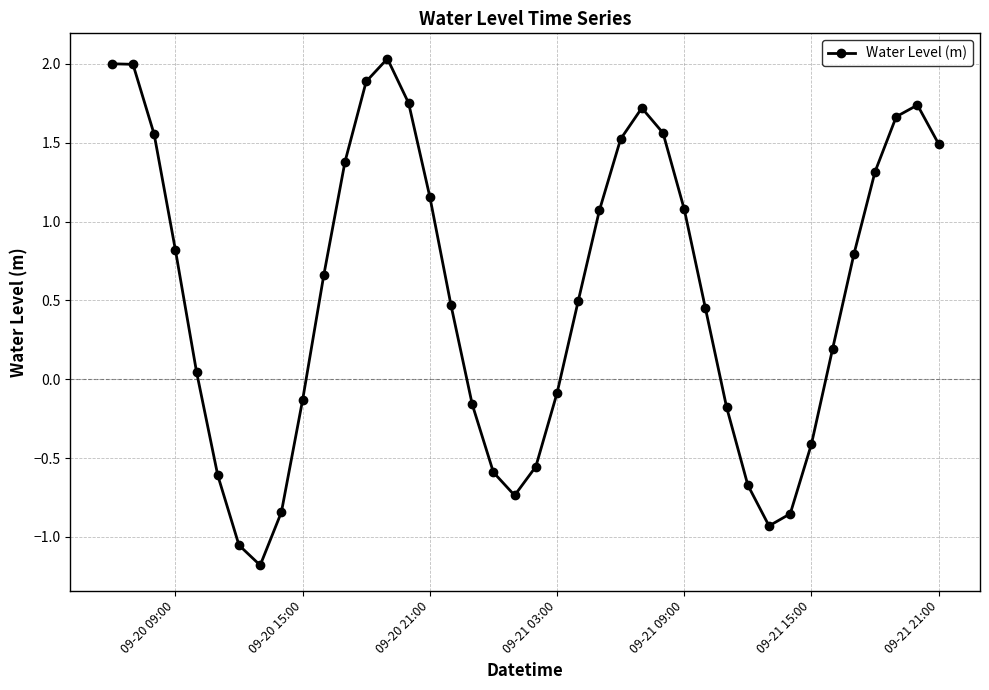

What is the average value?

0.5